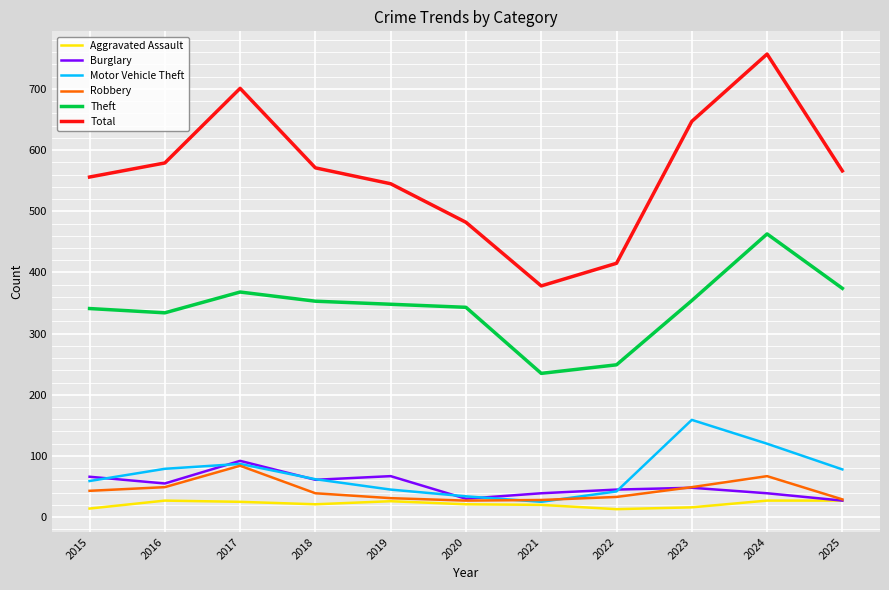

How many lines are shown in the chart?

6